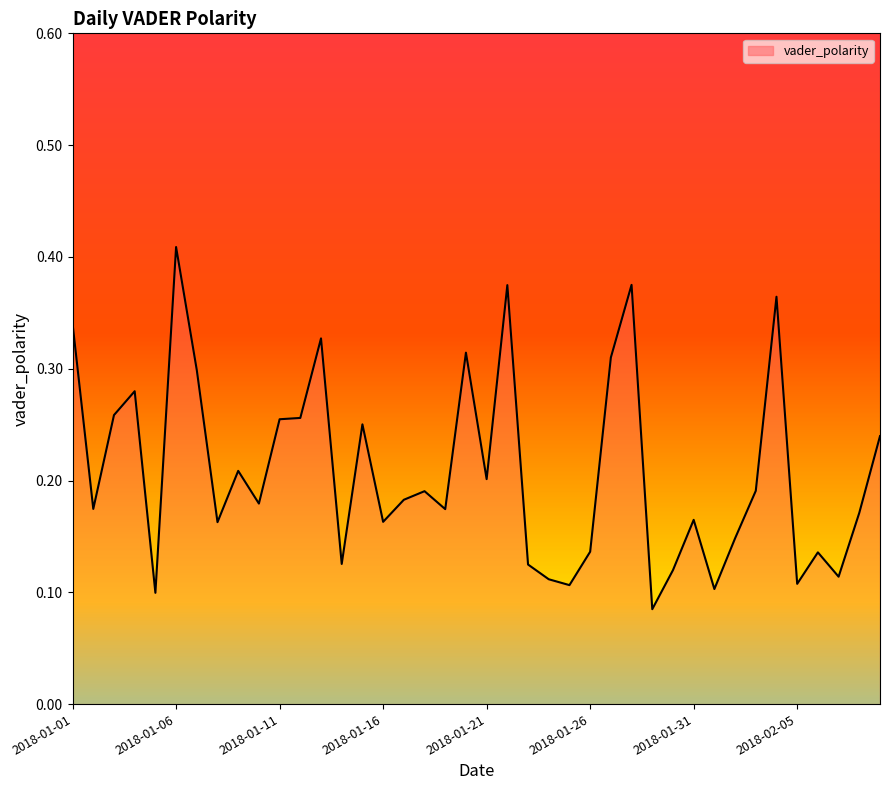

What is the minimum value shown in the chart?

0.1